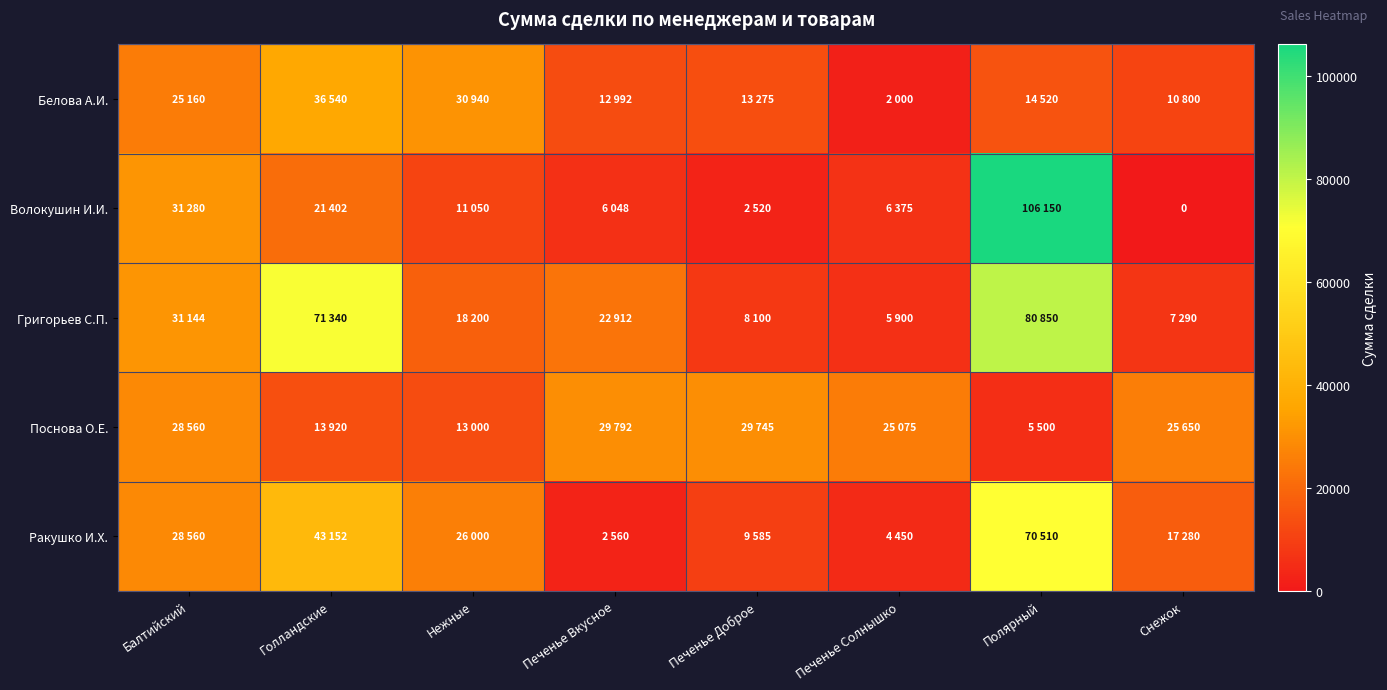

What is the sum of all Волокушин И.И. values?

184825